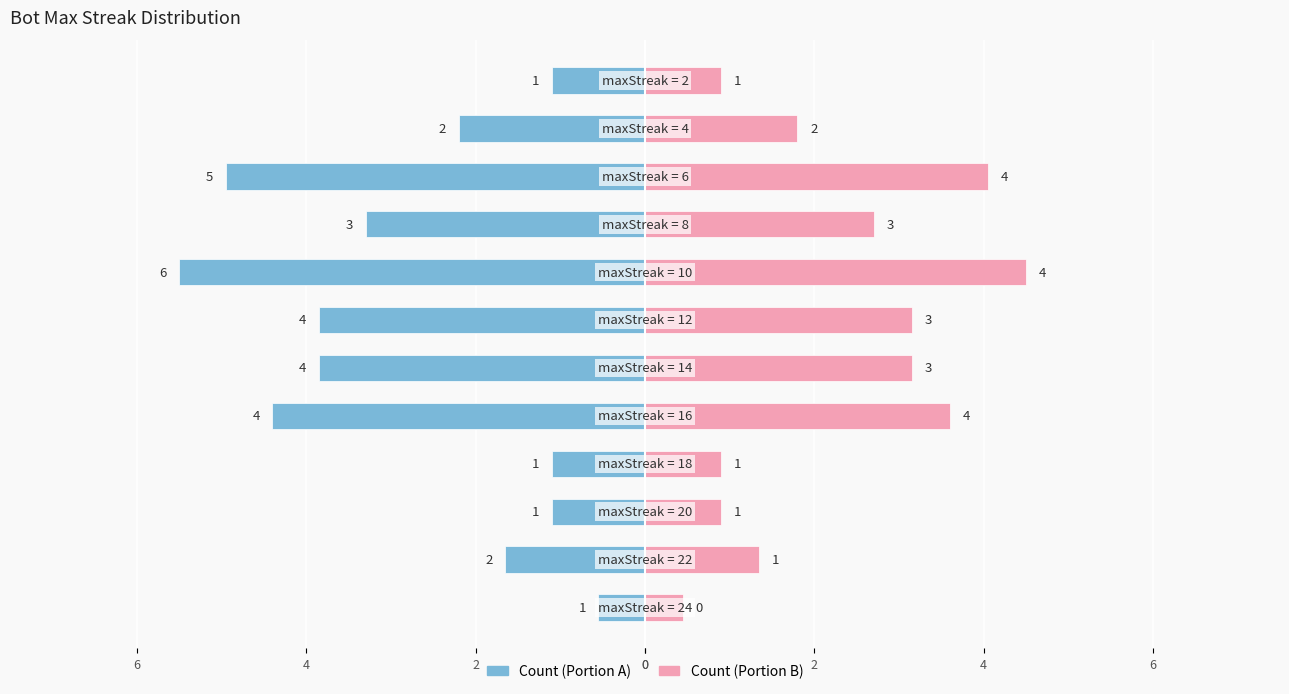

Reading left to right, transcribe all the data shown in this chart.

Count (Left): -0.6	-1.7	-1.1	-1.1	-4.4	-3.9	-3.9	-5.5	-3.3	-5.0	-2.2	-1.1
Count (Right): 0.5	1.4	0.9	0.9	3.6	3.1	3.1	4.5	2.7	4.0	1.8	0.9